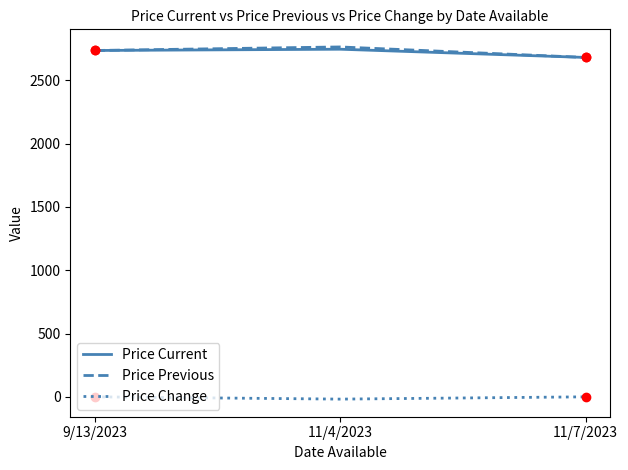

What is the greatest value displayed?

2763